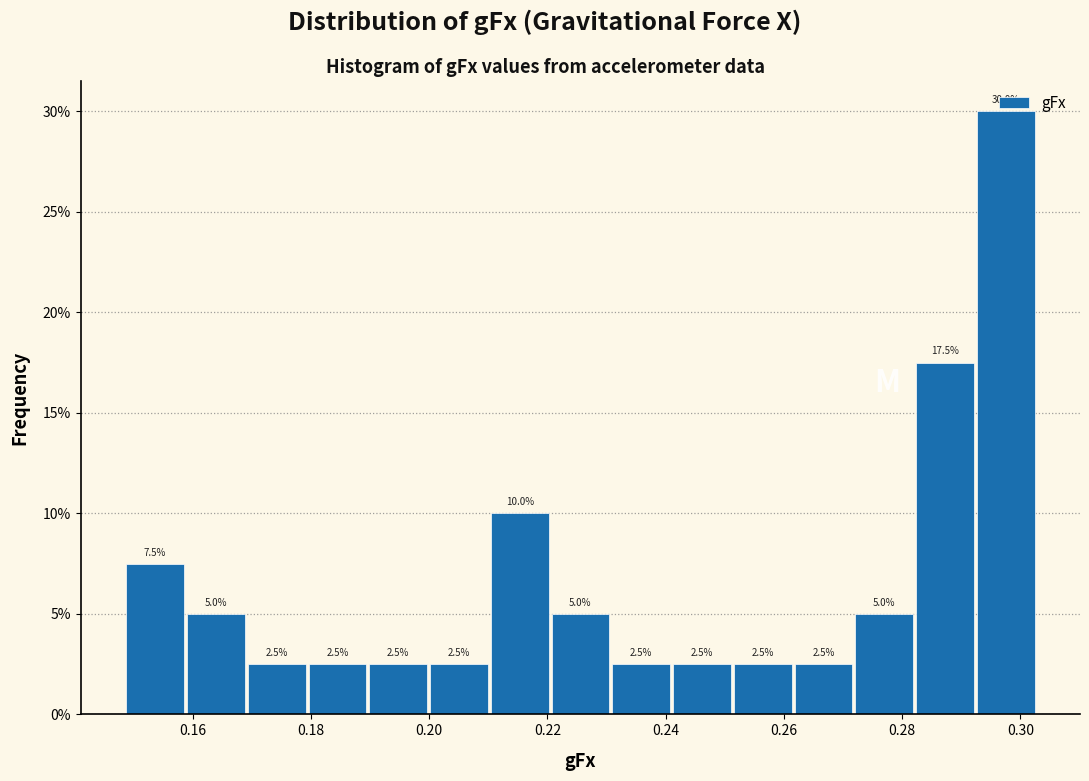

Reading left to right, transcribe this chart: for each bar, give the range it covers on the x-axis and its height. The bar edges are not printed on the chart, so give them approximately, as read against the axis.

0.148 to 0.160: 7.5
0.160 to 0.170: 5.0
0.170 to 0.180: 2.5
0.180 to 0.190: 2.5
0.190 to 0.200: 2.5
0.200 to 0.210: 2.5
0.210 to 0.220: 10.0
0.220 to 0.230: 5.0
0.230 to 0.242: 2.5
0.242 to 0.252: 2.5
0.252 to 0.262: 2.5
0.262 to 0.272: 2.5
0.272 to 0.282: 5.0
0.282 to 0.292: 17.5
0.292 to 0.302: 30.0